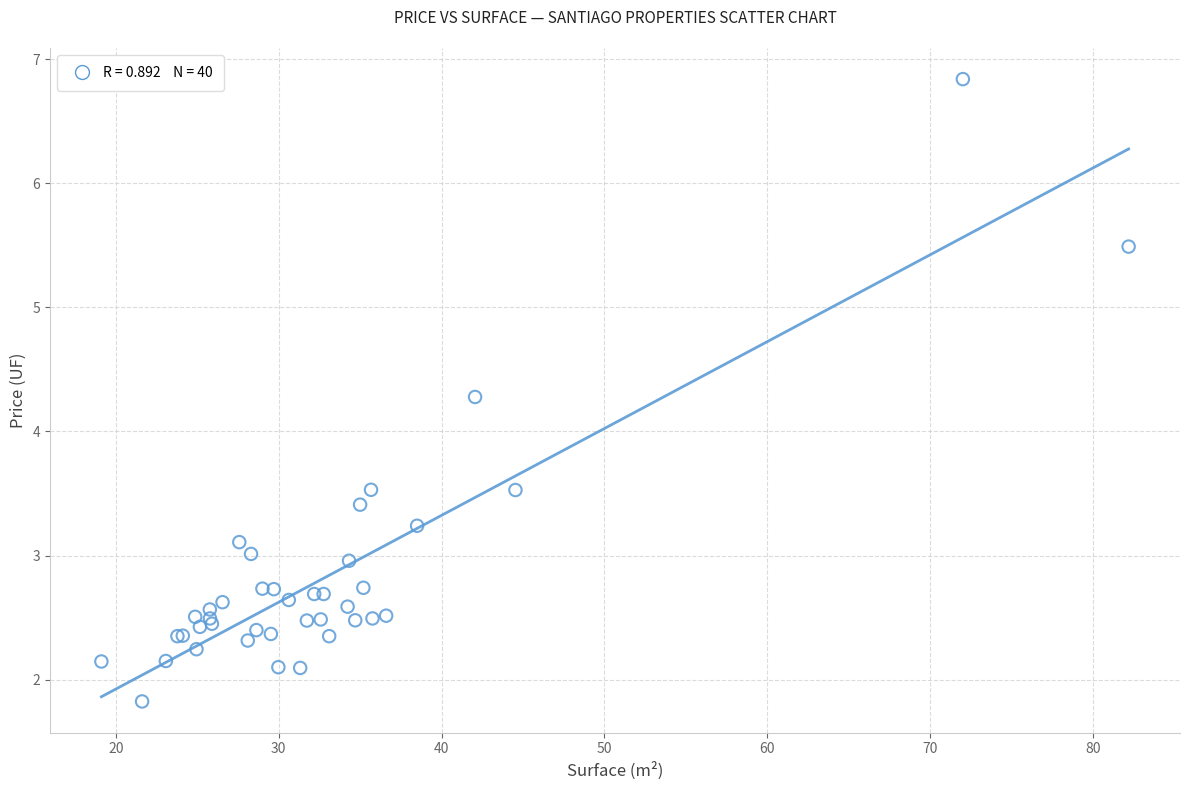

What Y value in the scatter plot is closest to 4?

4.3